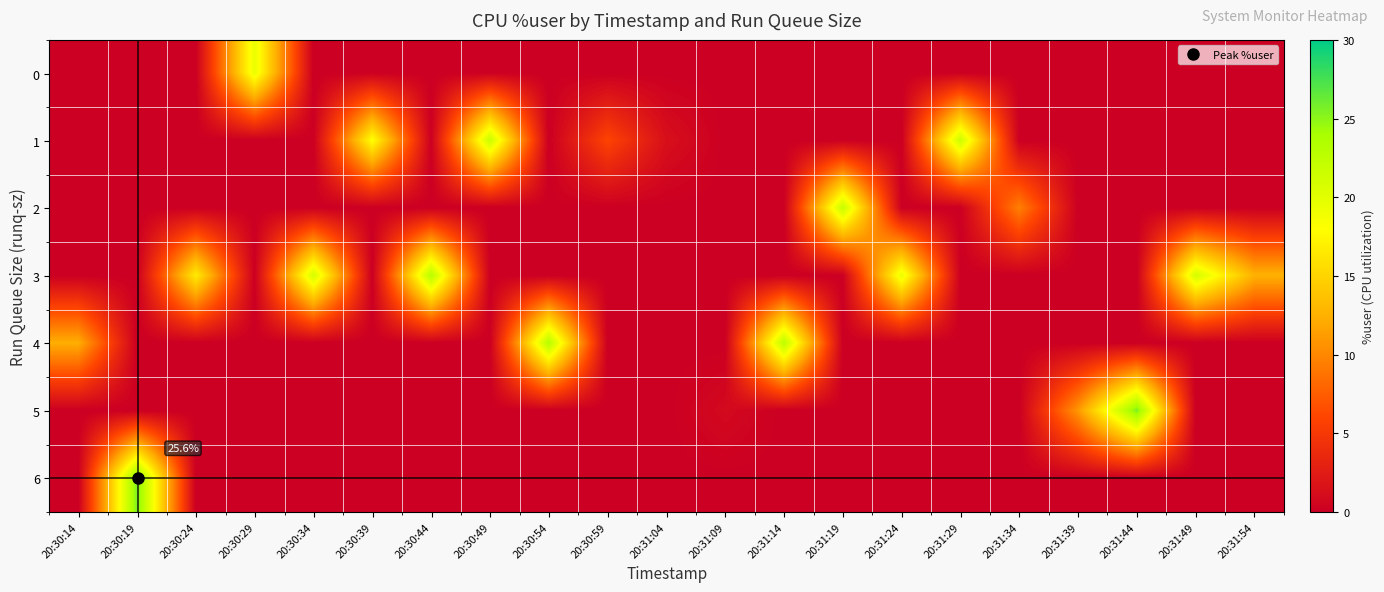

At which category does the chart reach its peak across all series?

20:30:19